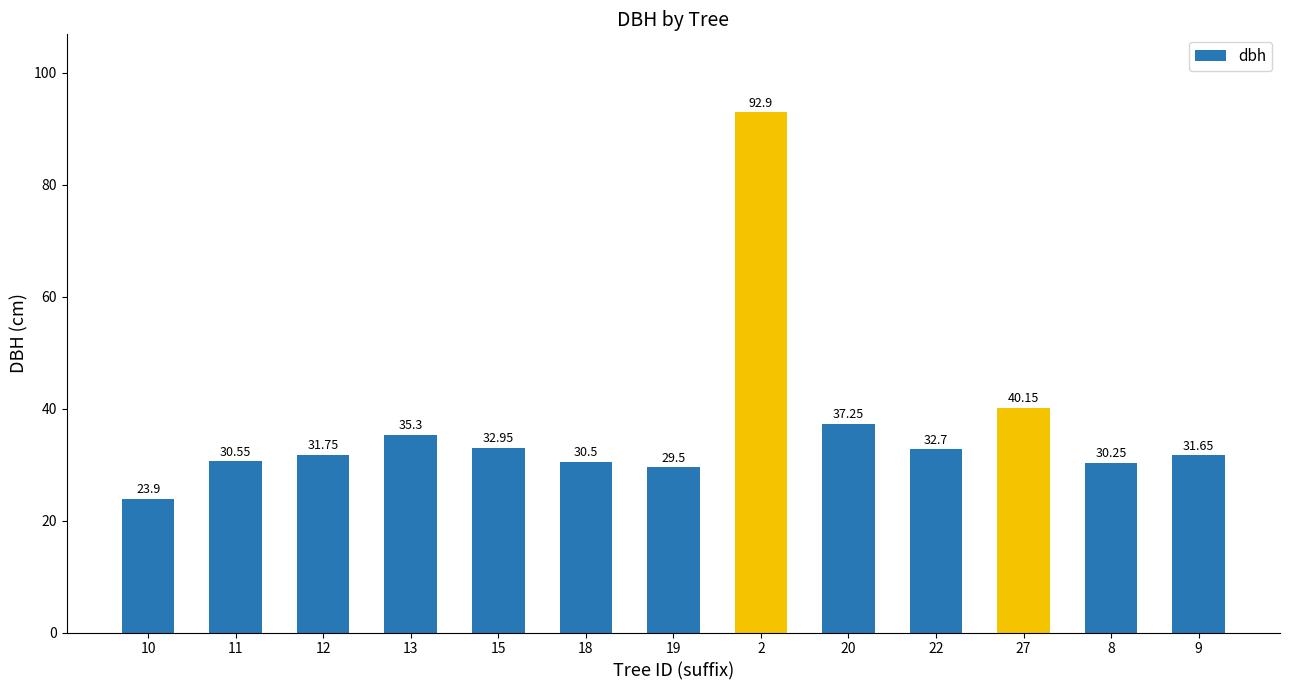

Does the chart contain stacked bars?

No